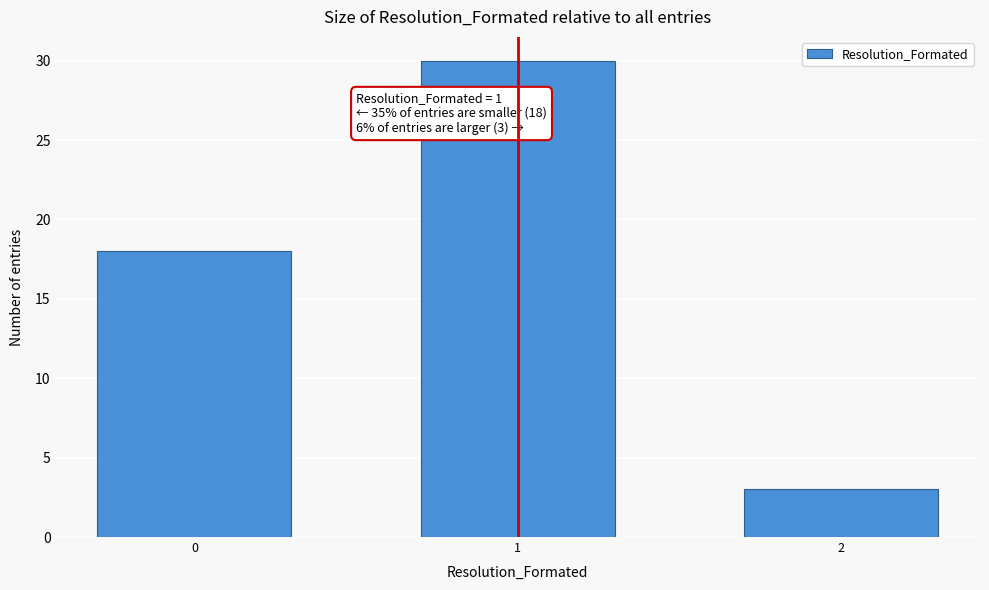

Reading left to right, transcribe all the data shown in this chart.

18	30	3